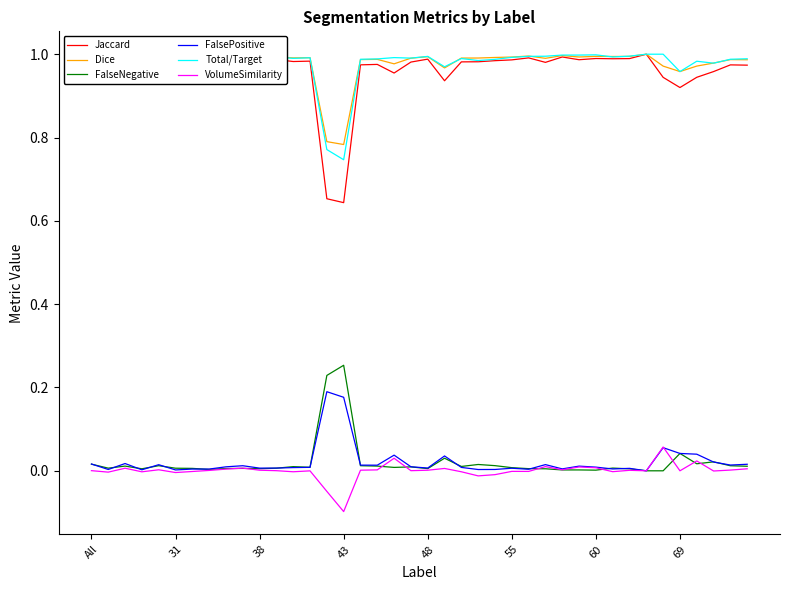

How many categories are shown in the chart?

40